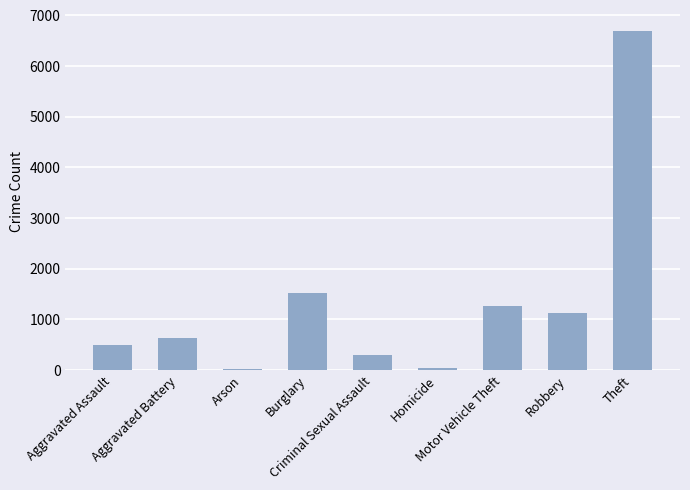

How many values are below 639?

4